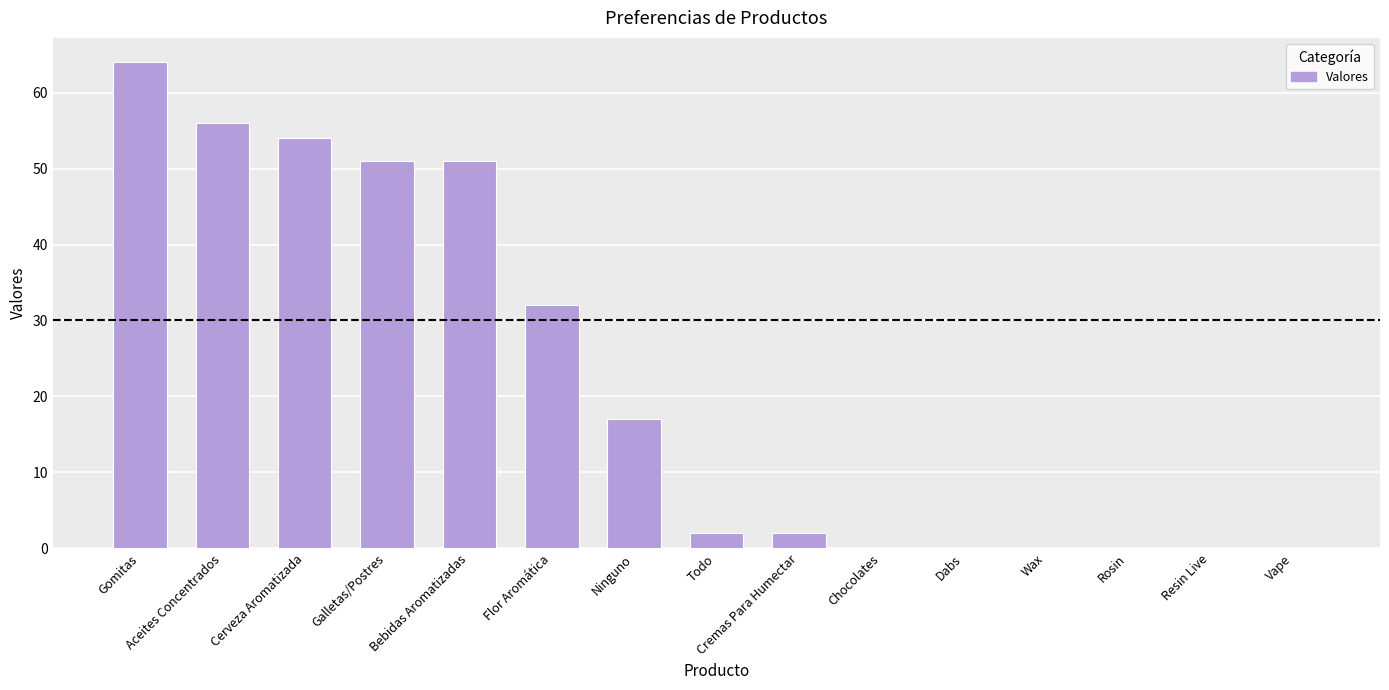

Read the value at Ninguno.

17